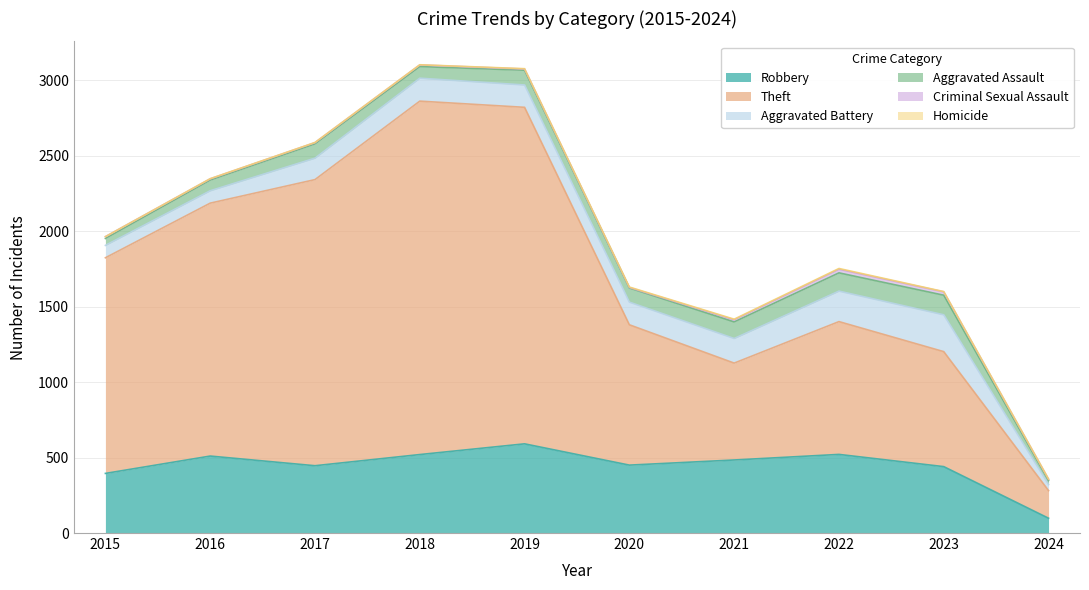

What is the sum of all Aggravated Battery values?

1405